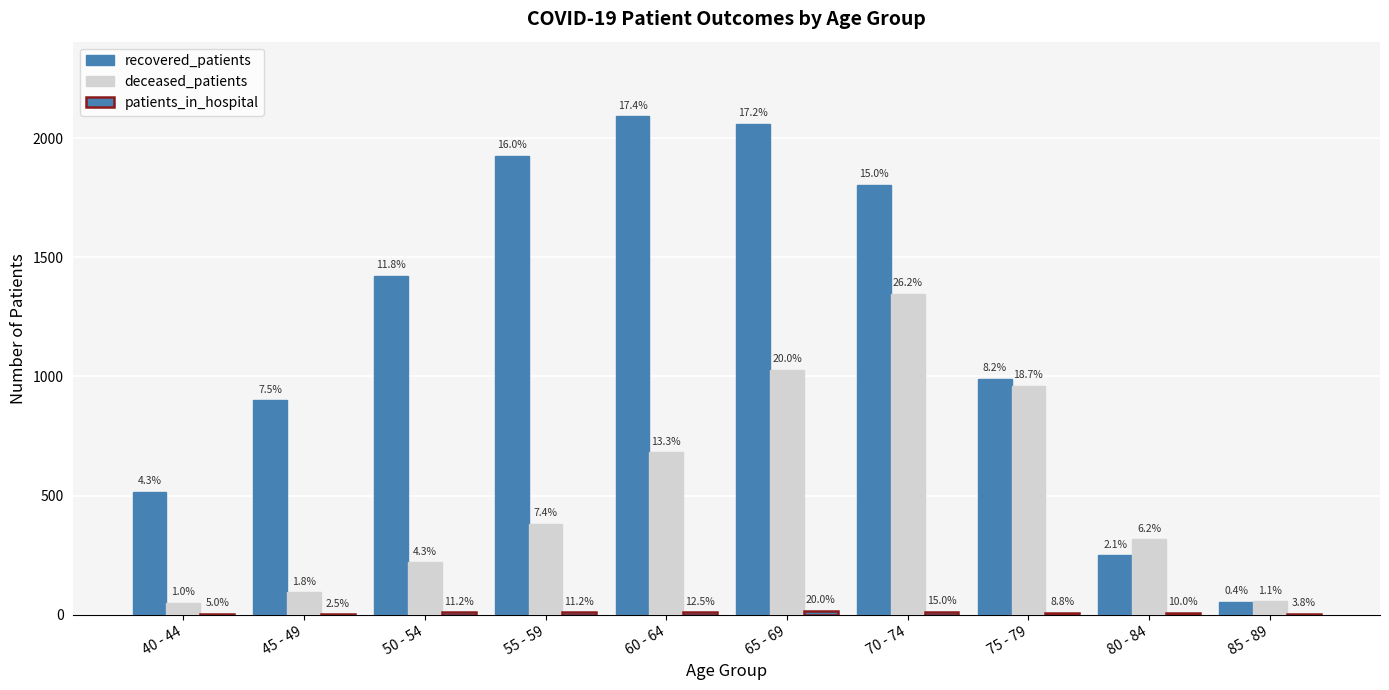

What is the sum of all recovered_patients values?

12019